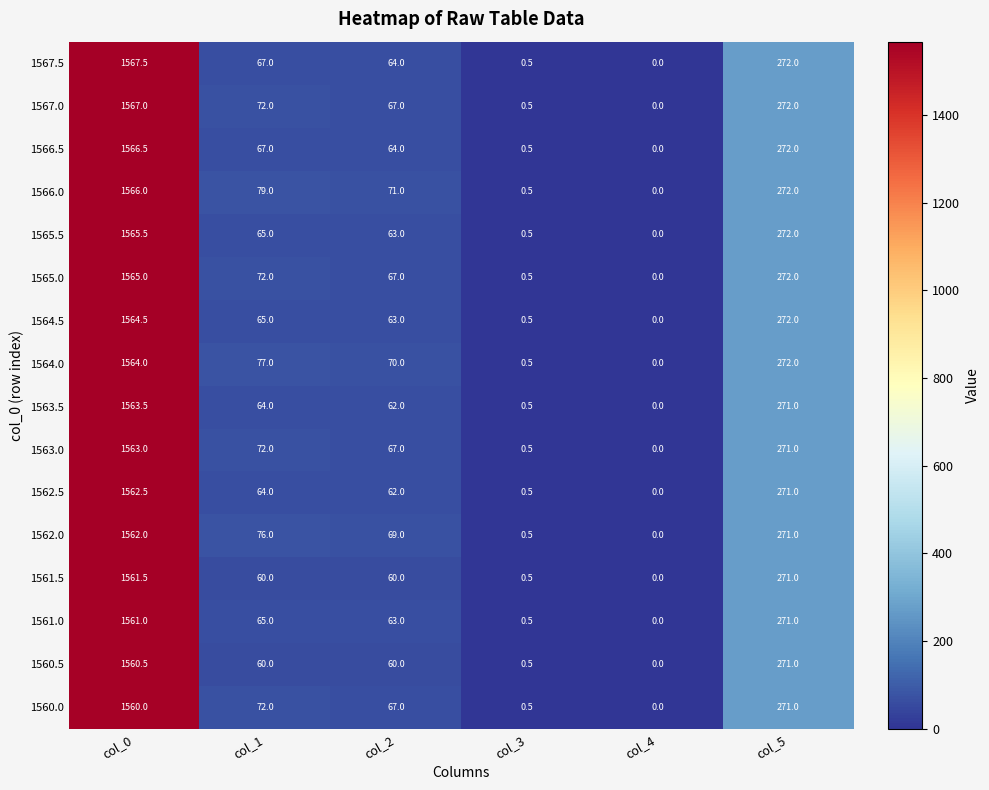

What is the total value across all series at col_2?

1039.0